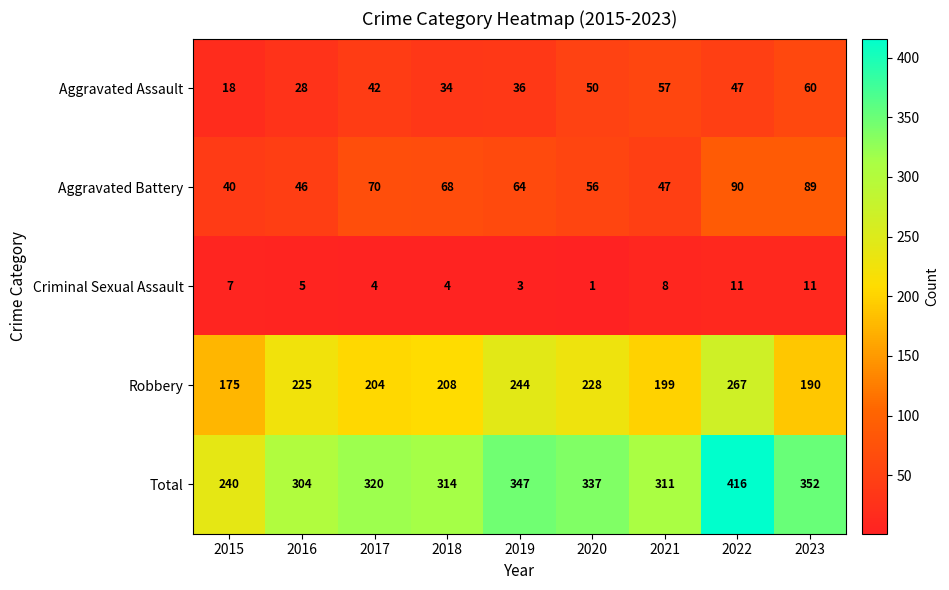

How many Criminal Sexual Assault values are between 4 and 8?

5